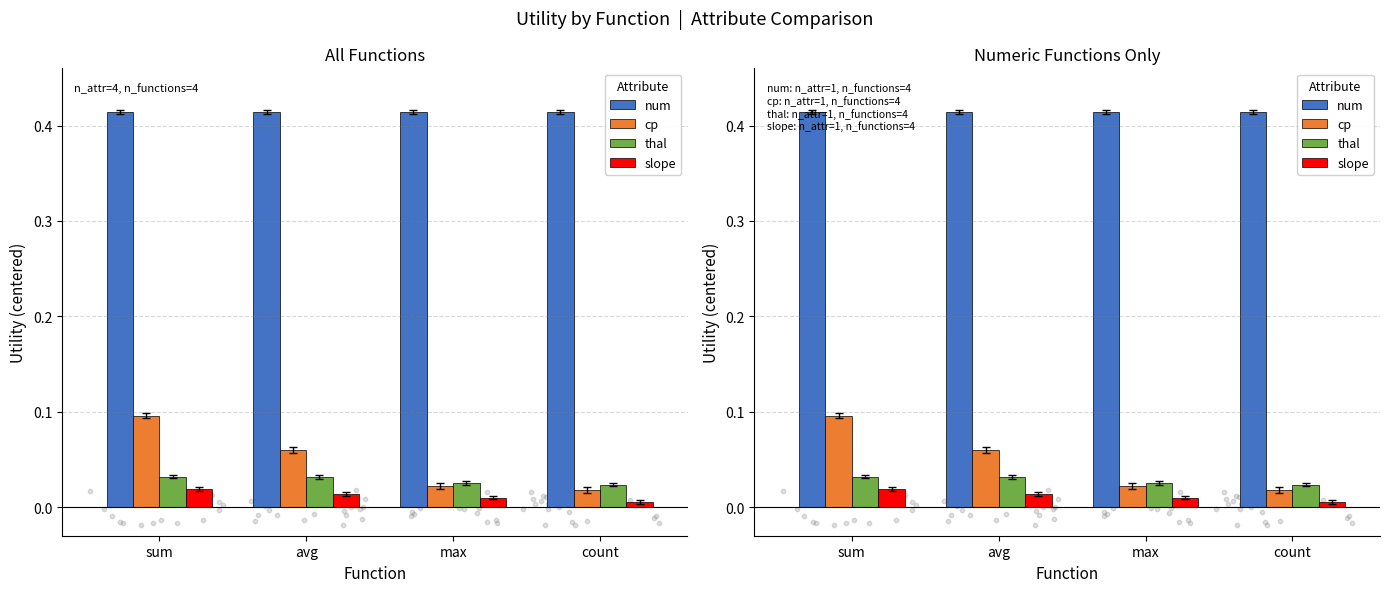

Which series contains the highest Y value?

num